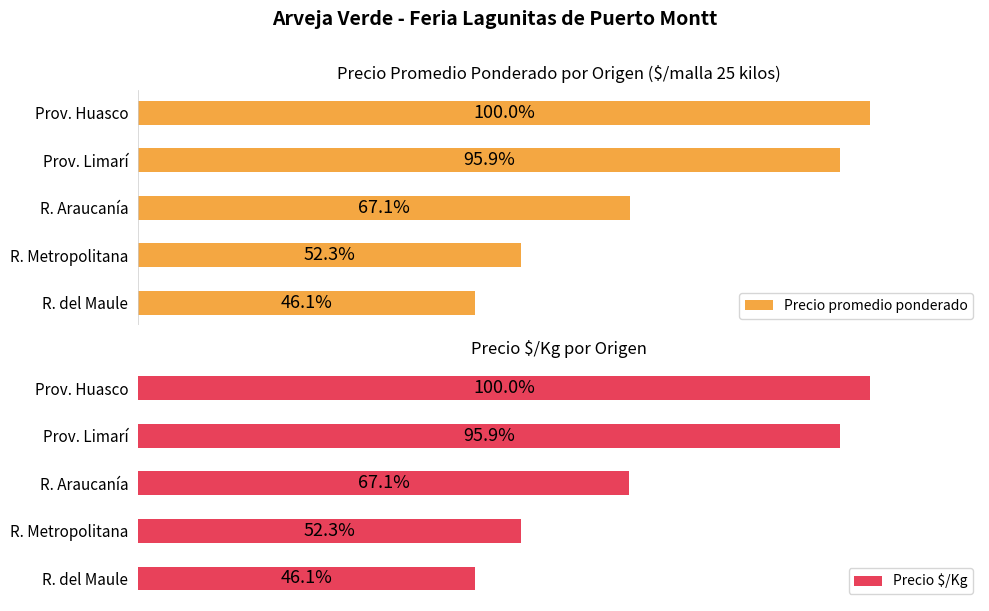

What is the sum of all Precio $/Kg values?

5804